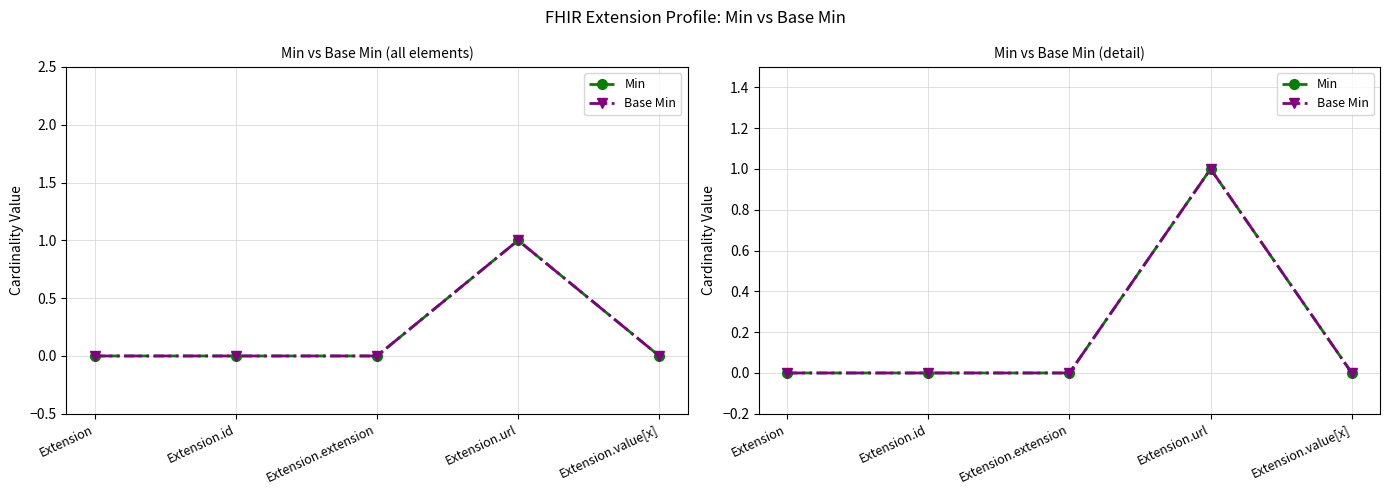

Which series has the largest range (max minus min)?

Min